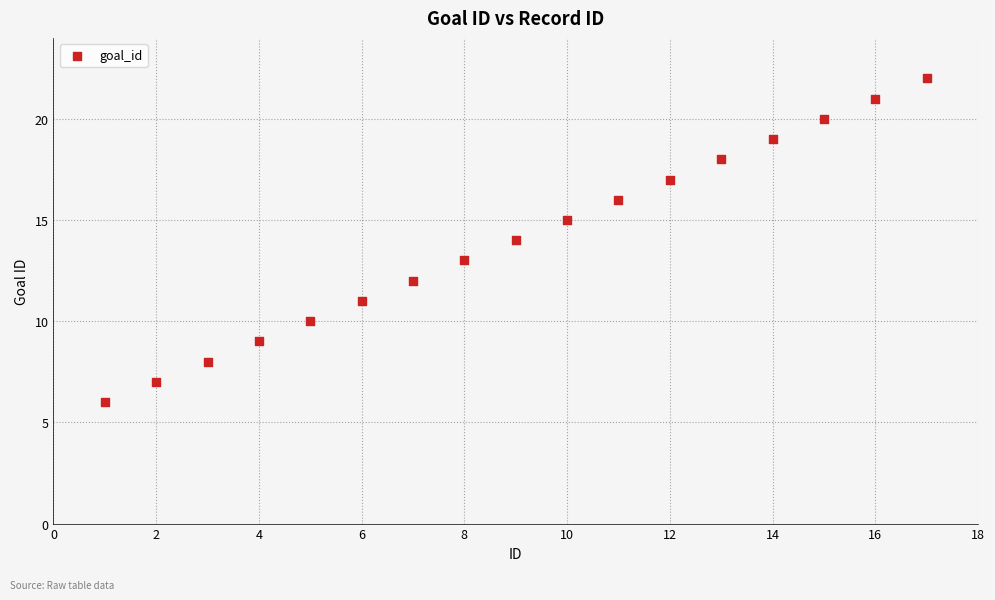

What is the range of Y values (max minus min)?

16